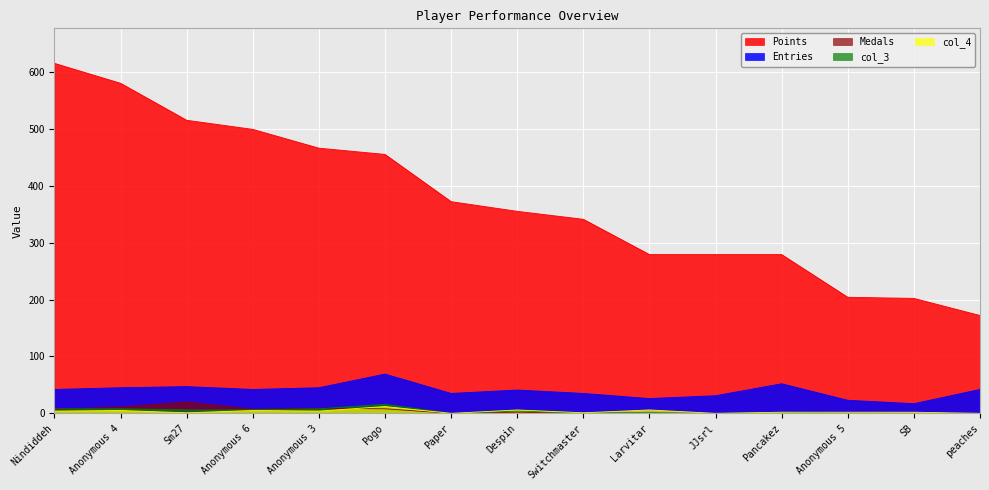

What is the maximum value for col_4?

12